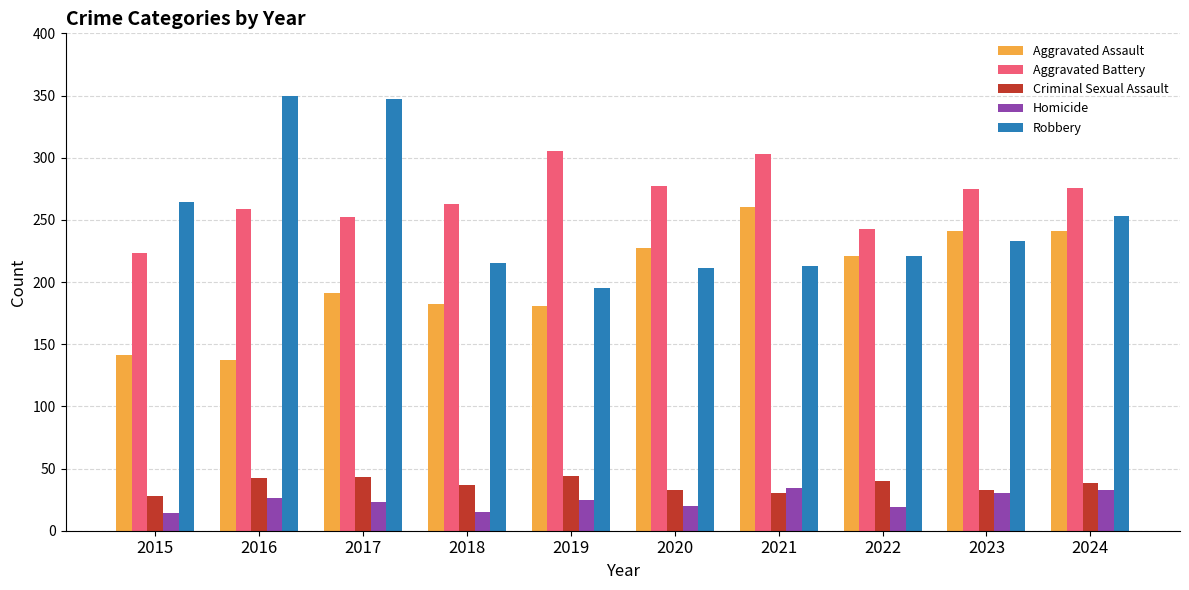

What is the average value of the Homicide series?

24